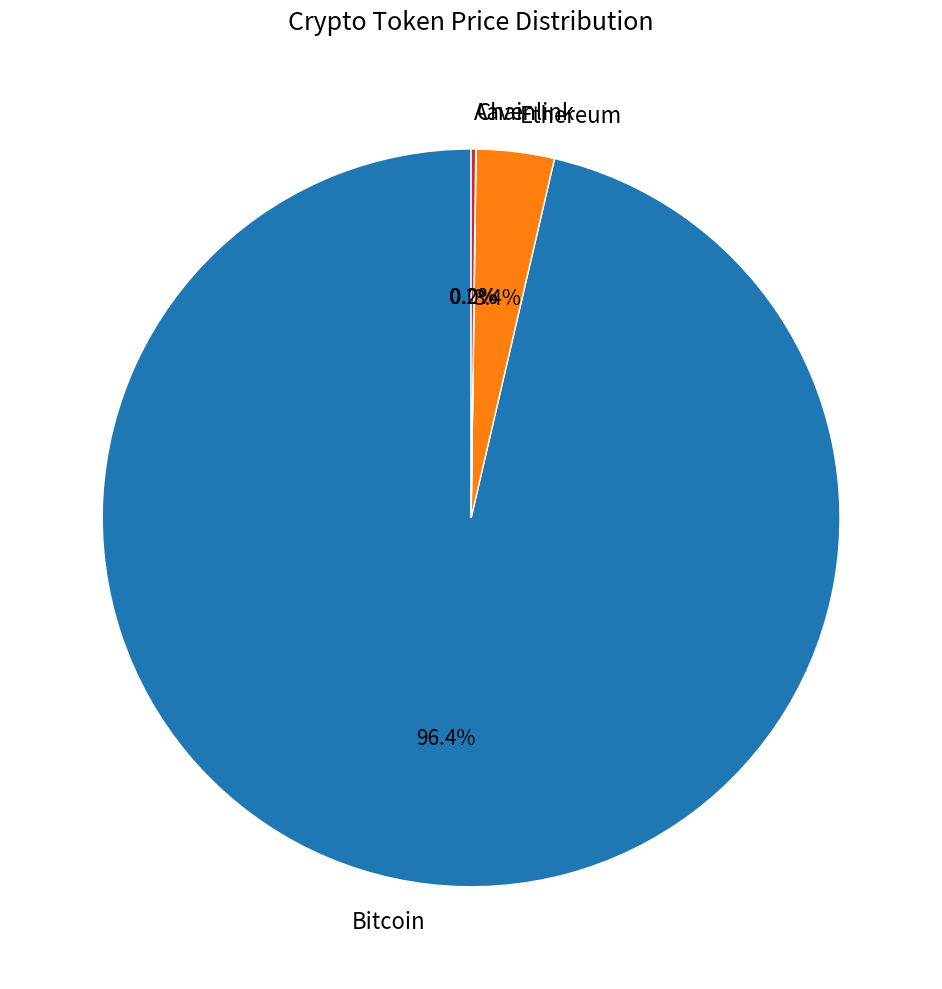

Which category has the biggest portion of the pie?

Bitcoin